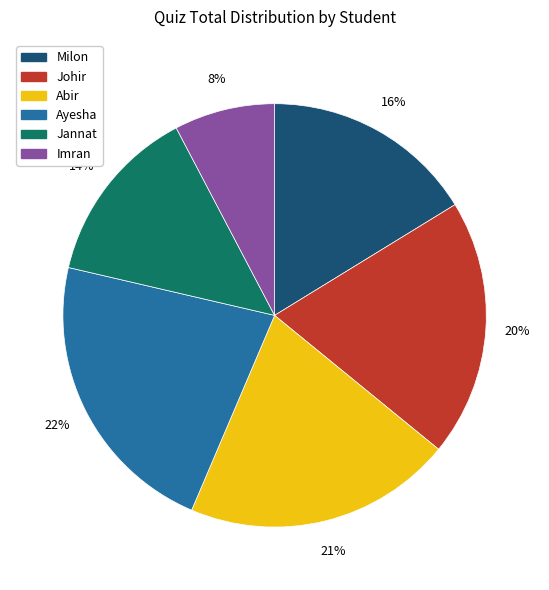

Does Abir account for over 50% of the chart?

No